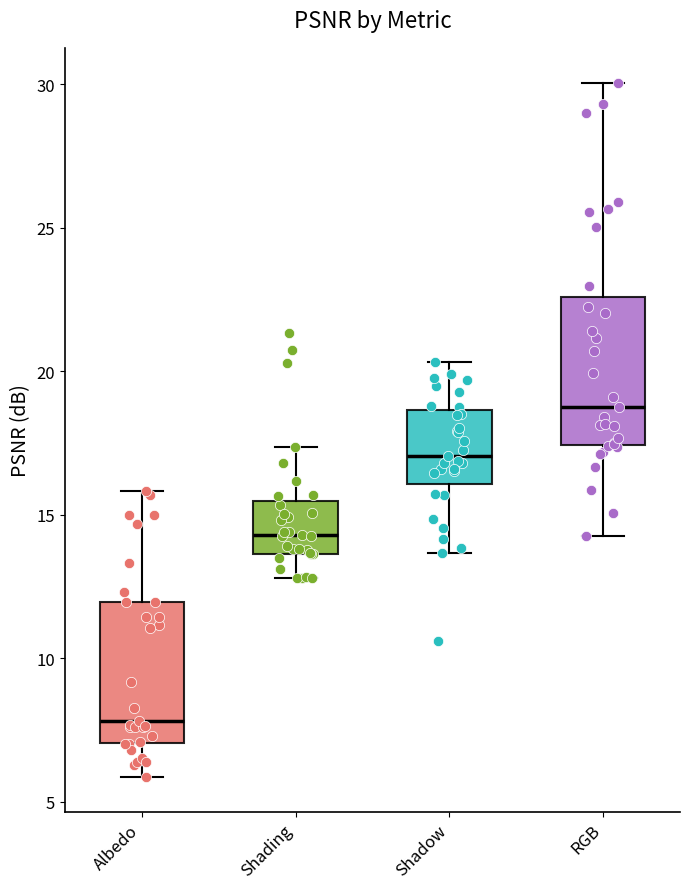

Where does the median line of the box for Shading sit on the y-axis? The values are not printed on the chart, so give them approximately, as read against the axis.

14.5